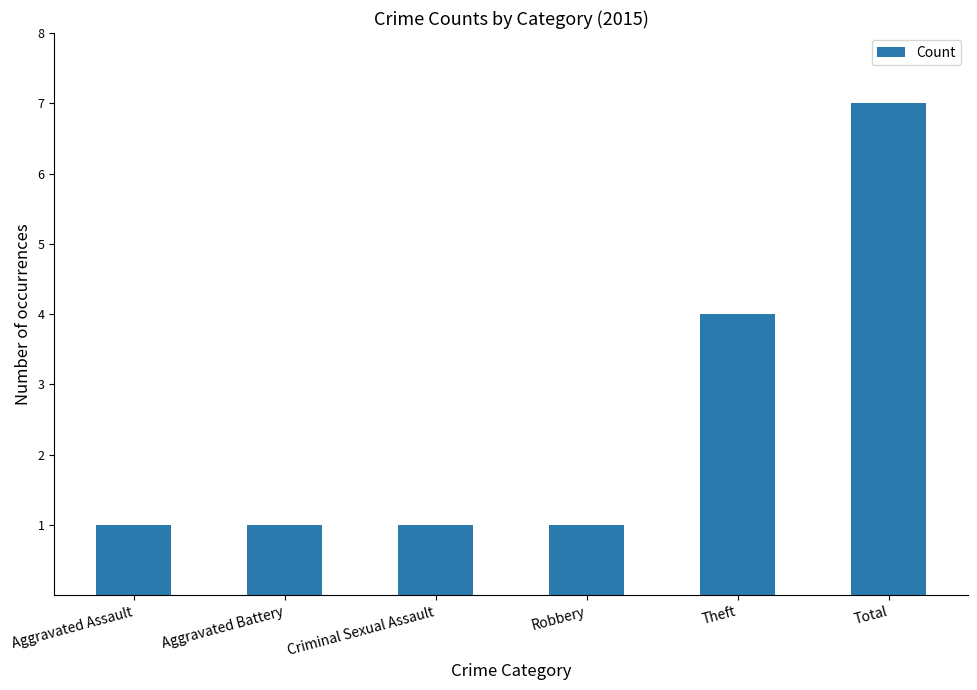

Reading left to right, list all the values displayed in this chart.

Aggravated Assault=1	Aggravated Battery=1	Criminal Sexual Assault=1	Robbery=1	Theft=4	Total=7